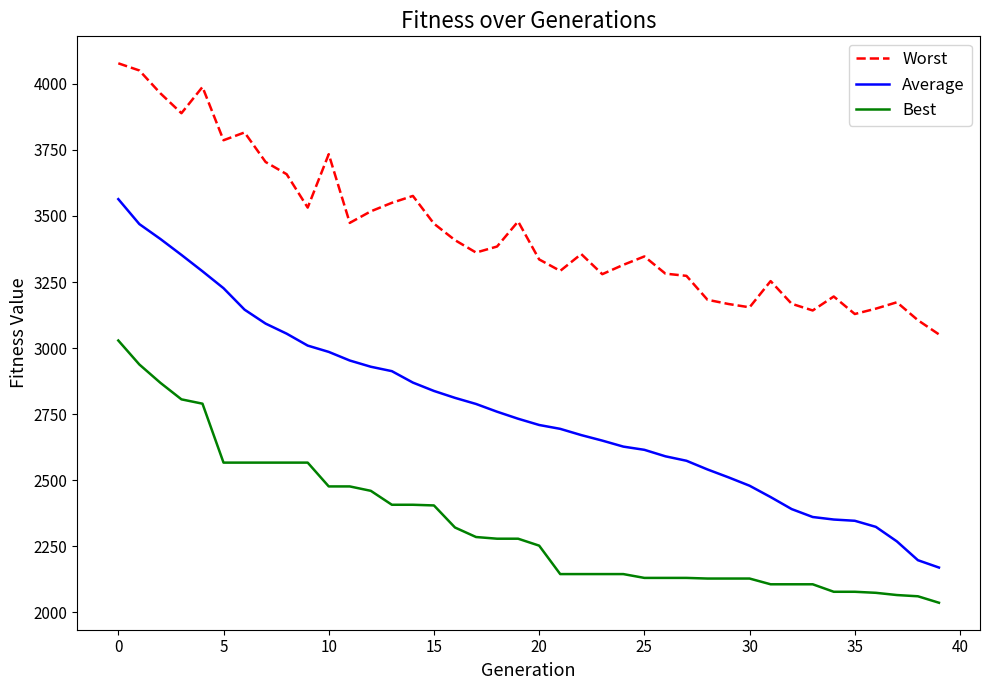

List the series in order of their overall mean, highest first.

Worst, Average, Best